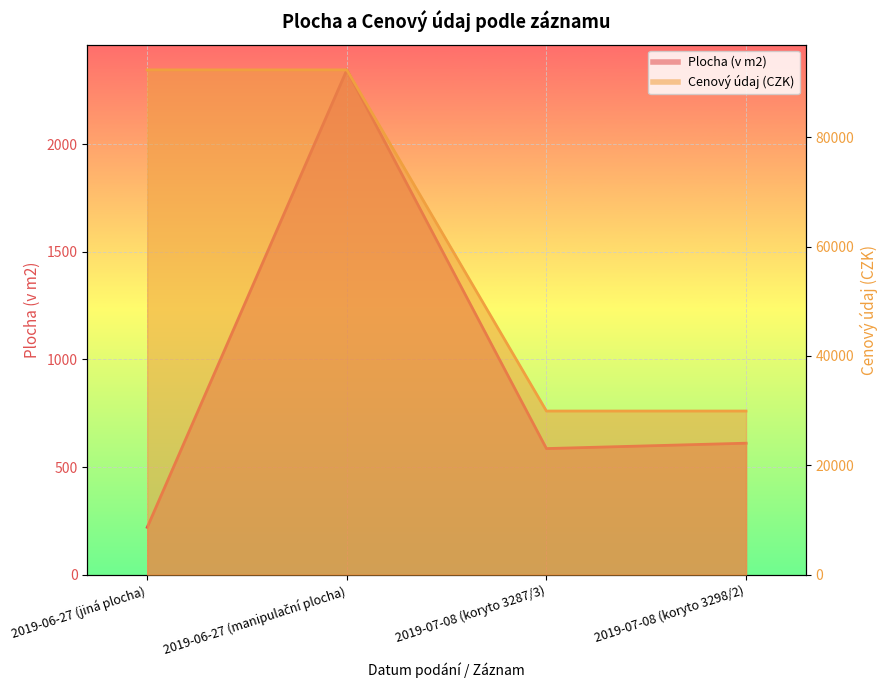

Which series has the widest spread of values?

Cenový údaj